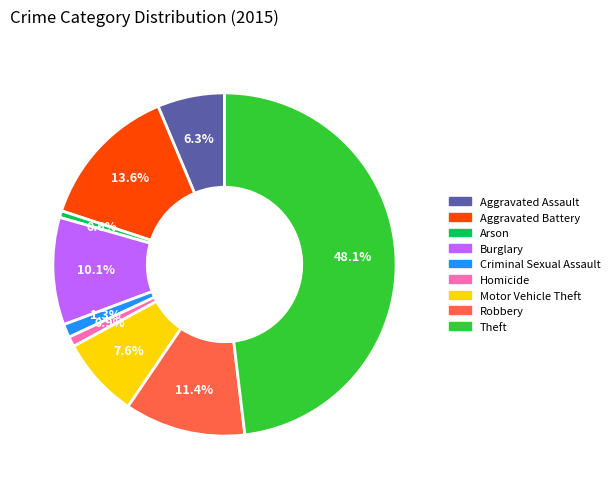

To the nearest percent, what is the difference between the Theft and Criminal Sexual Assault slice percentages?

47%